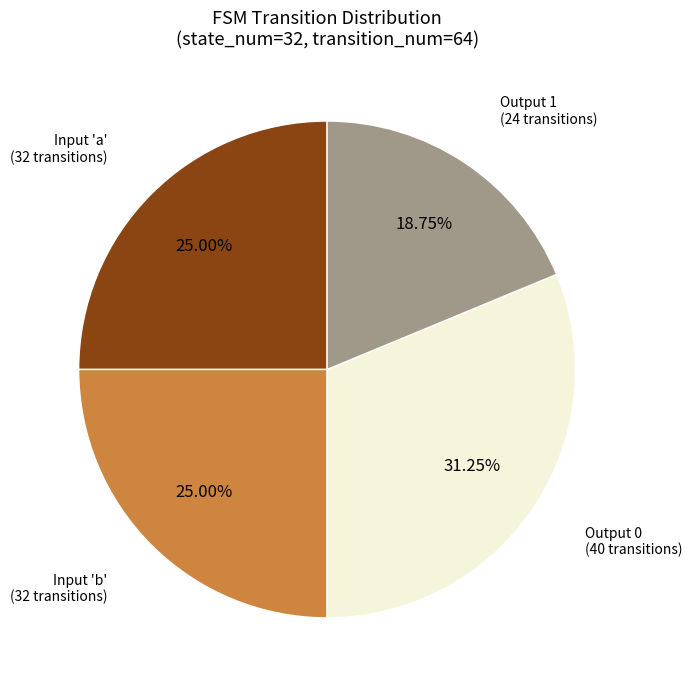

Is there any slice that represents more than half of the pie?

No